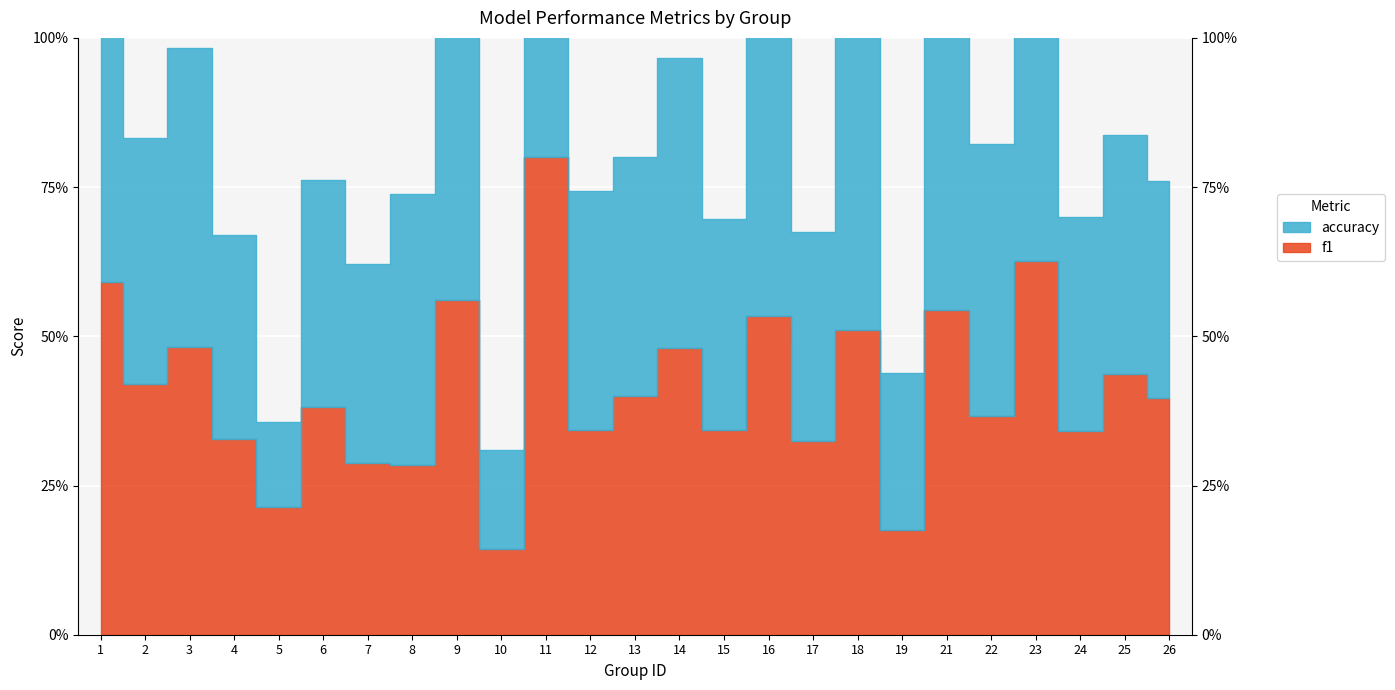

How many distinct data groups are displayed?

2